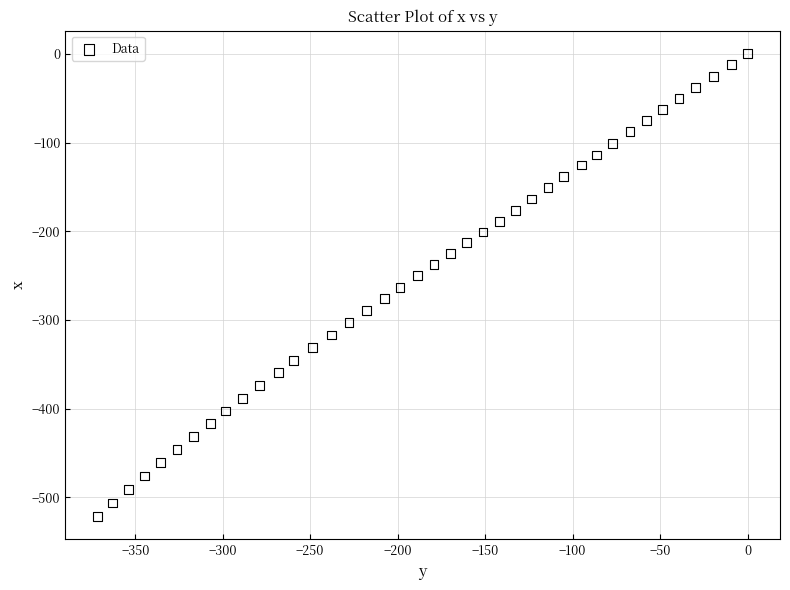

What is the range of Y values (max minus min)?

521.2